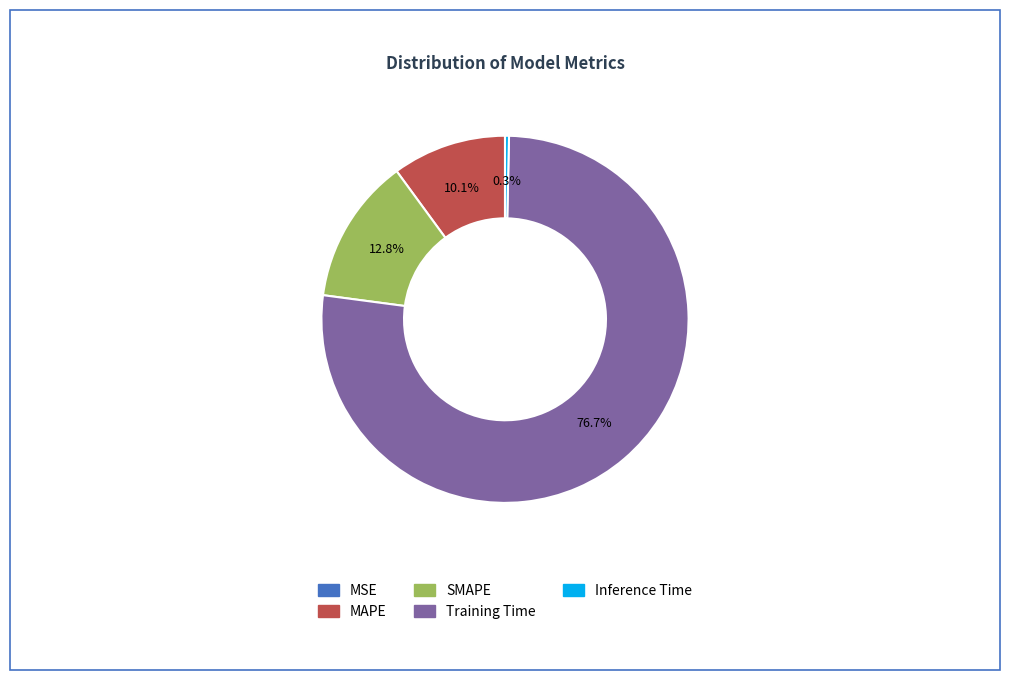

Which slice is the largest?

Training Time